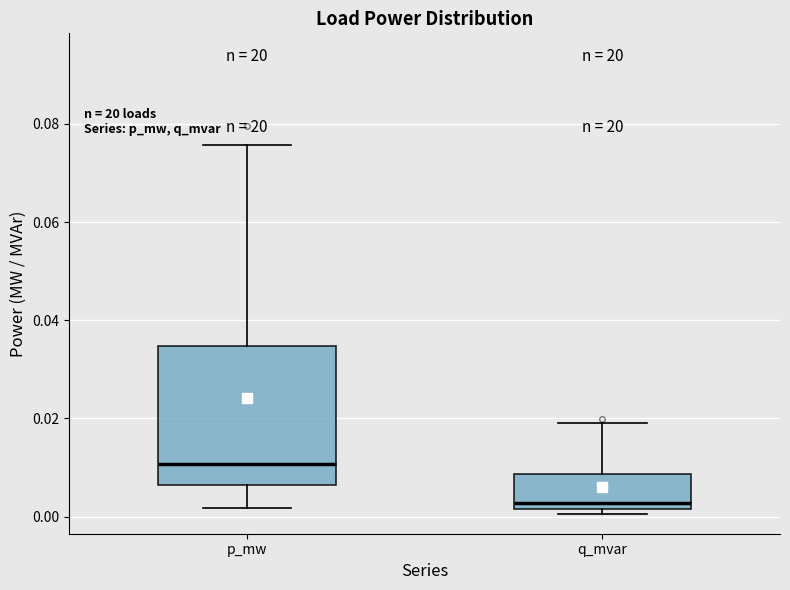

Which box is the tallest, from its lower edge to its upper edge?

p_mw